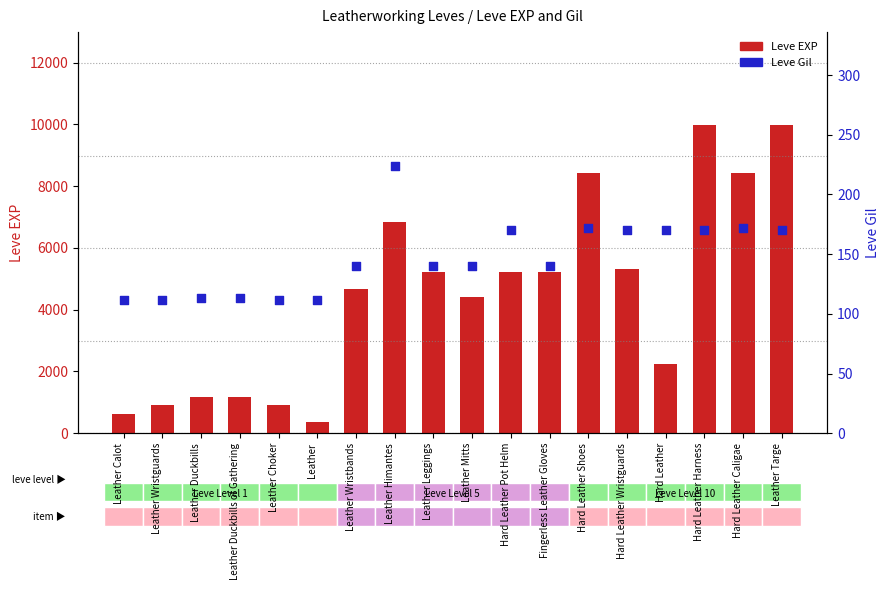

At how many categories does at least one series exceed 1011?

14